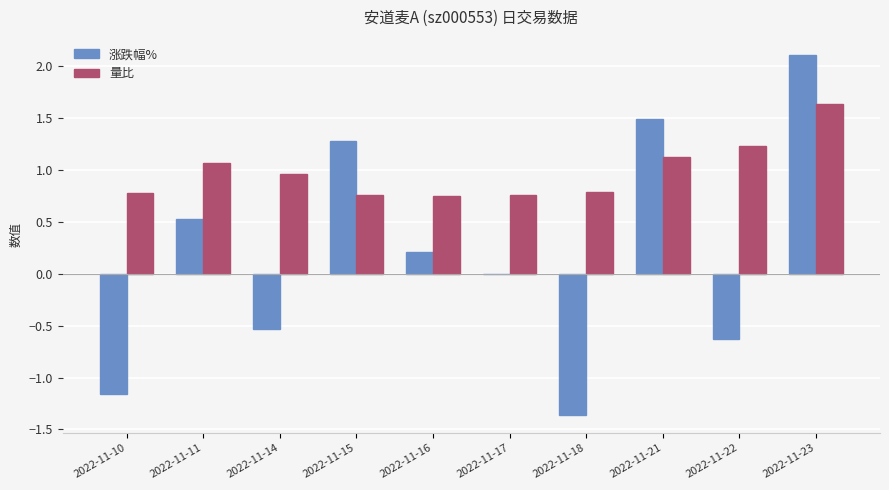

Which series changed the most between 2022-11-11 and 2022-11-22?

涨跌幅%